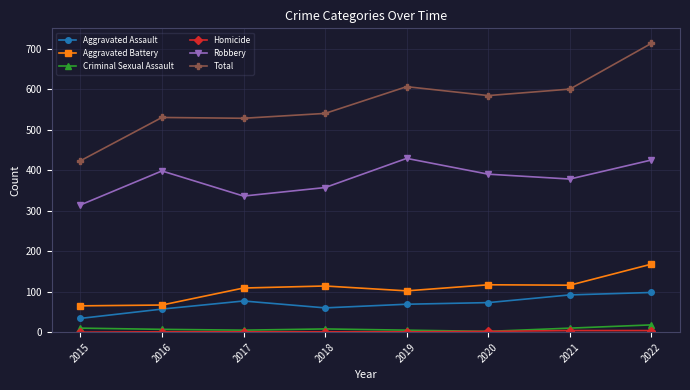

Is it true that Aggravated Assault equals 40 at 2021?

False